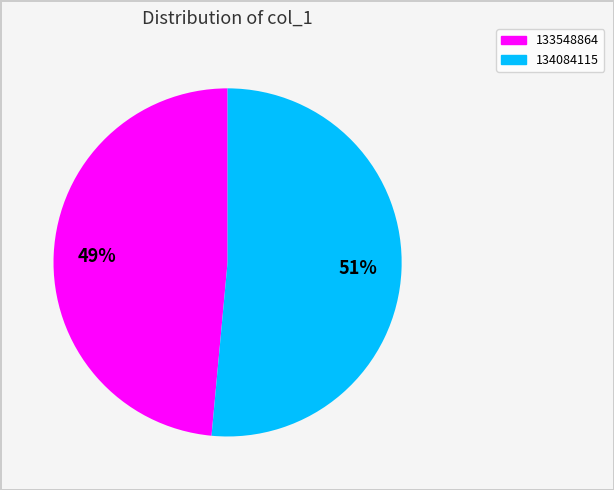

Is 134084115 the majority of the pie?

Yes